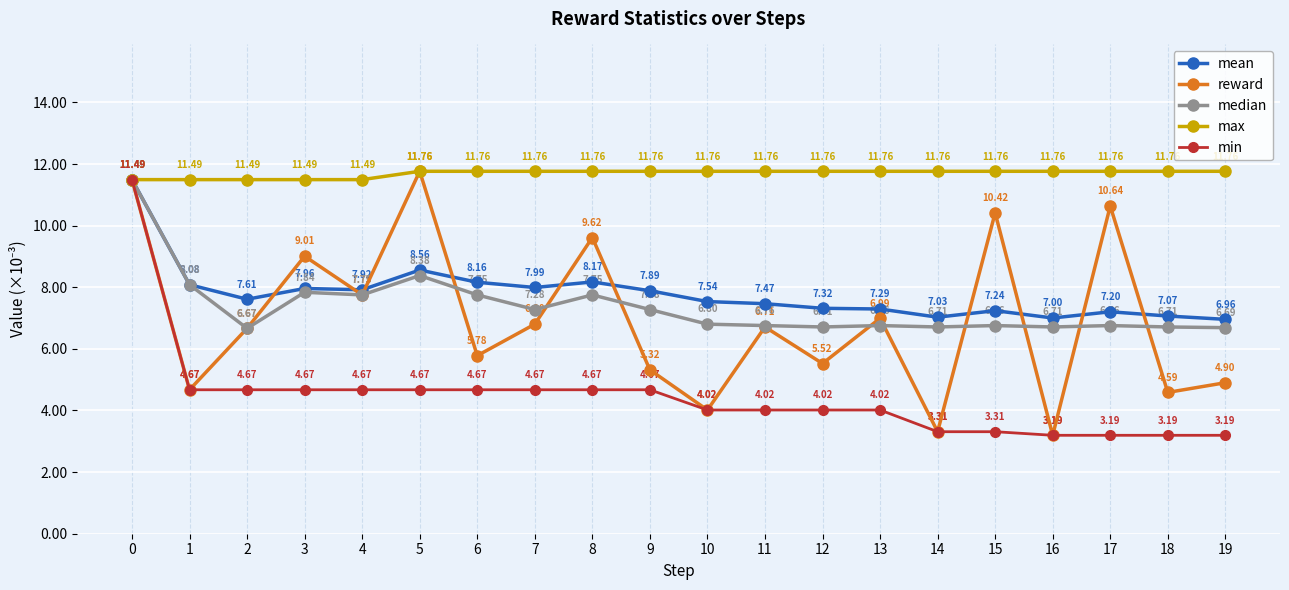

What is the total value across all series at 14?

32.1